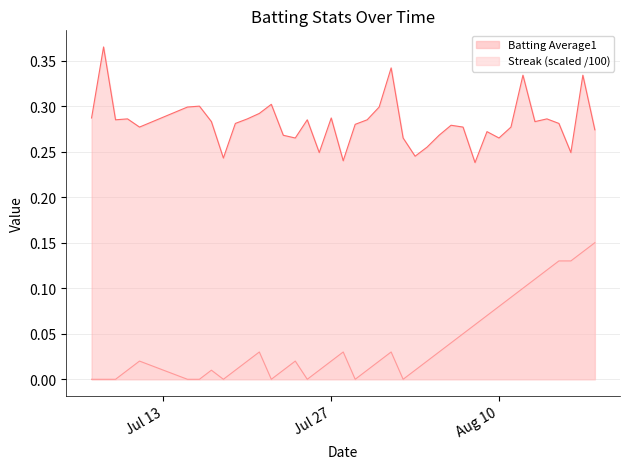

True or false: Streak and Batting Average1 intersect in this chart.

False